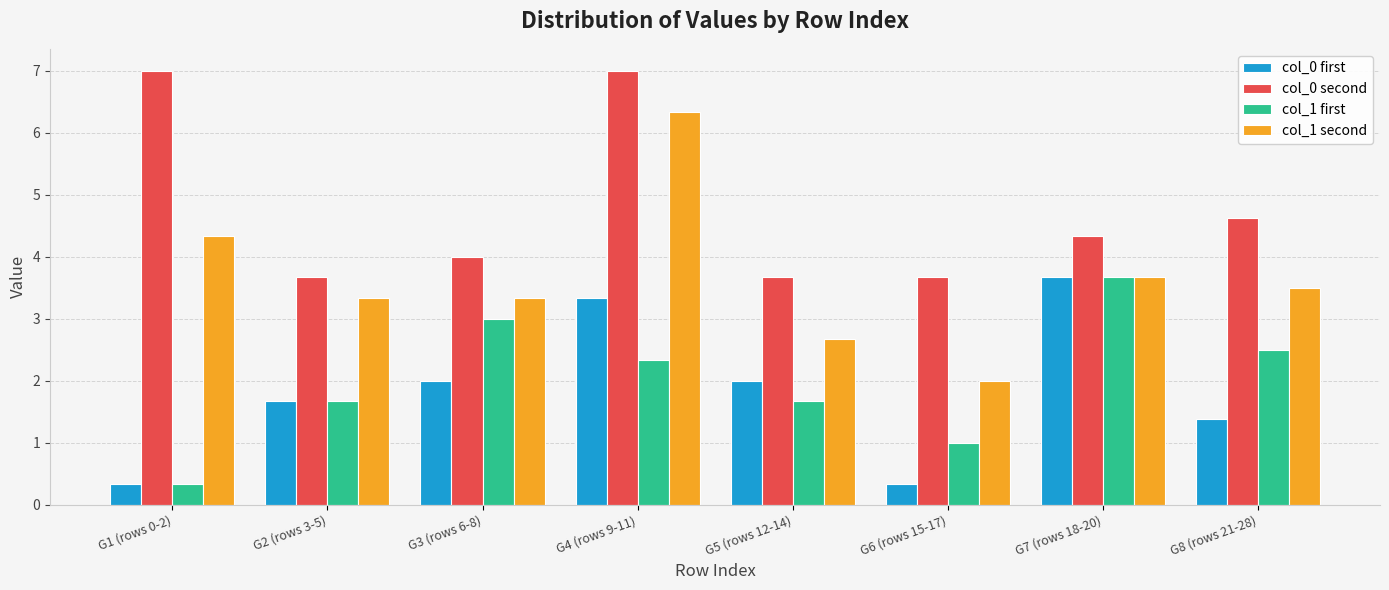

How many bars are there in total?

32